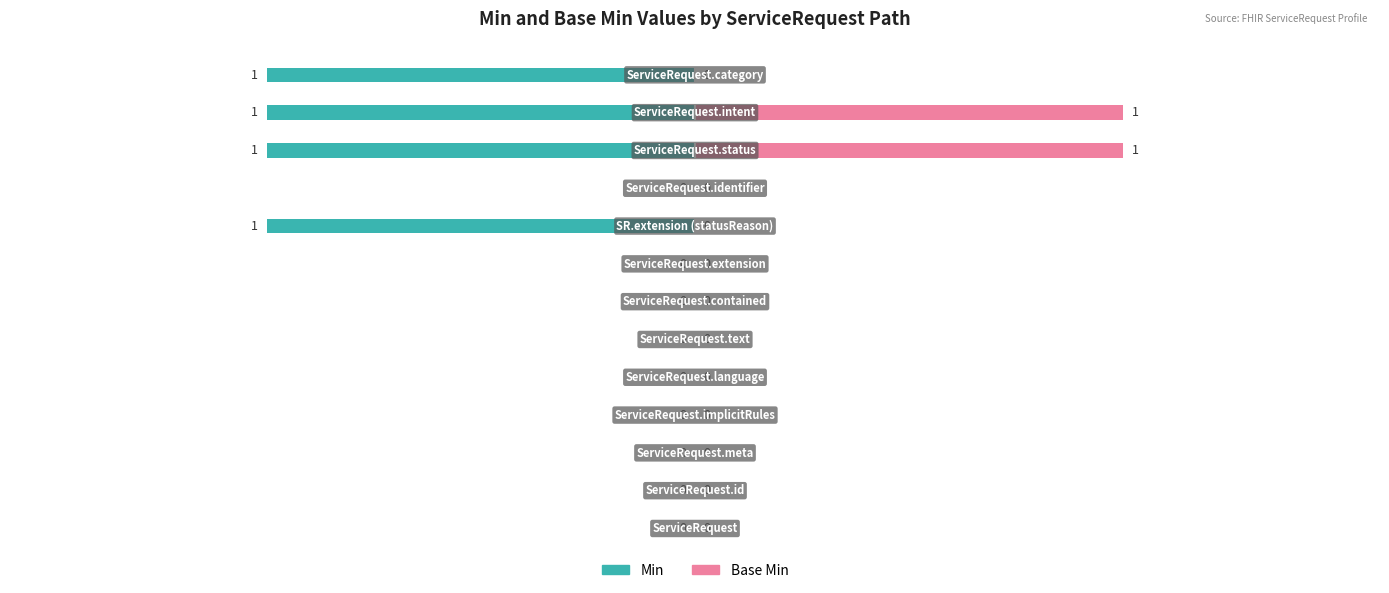

What is the minimum value shown in the chart?

-1